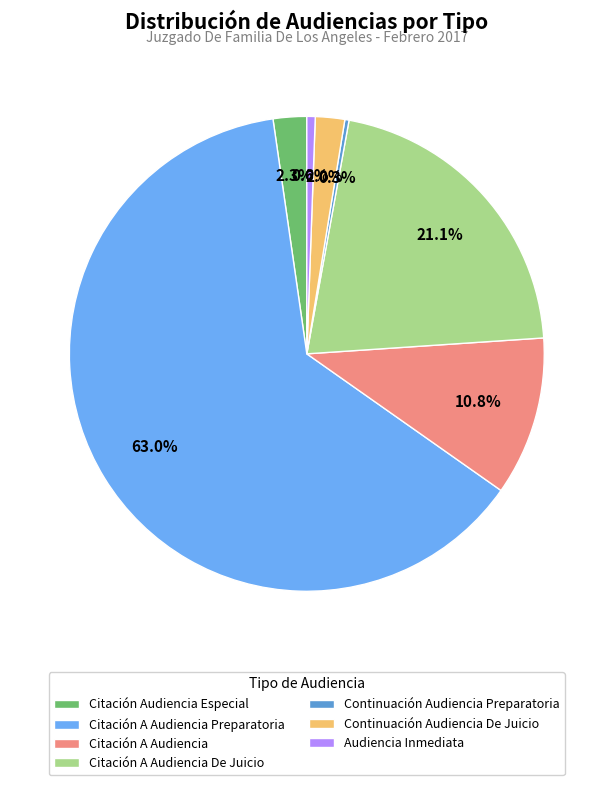

How many slices are in this pie chart?

7